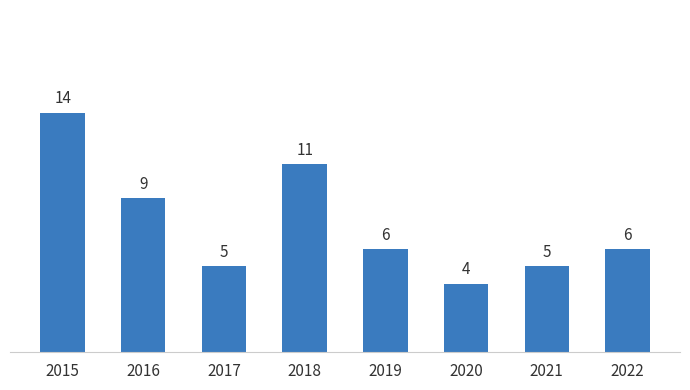

What is the value of the 5th bar from the left?

6